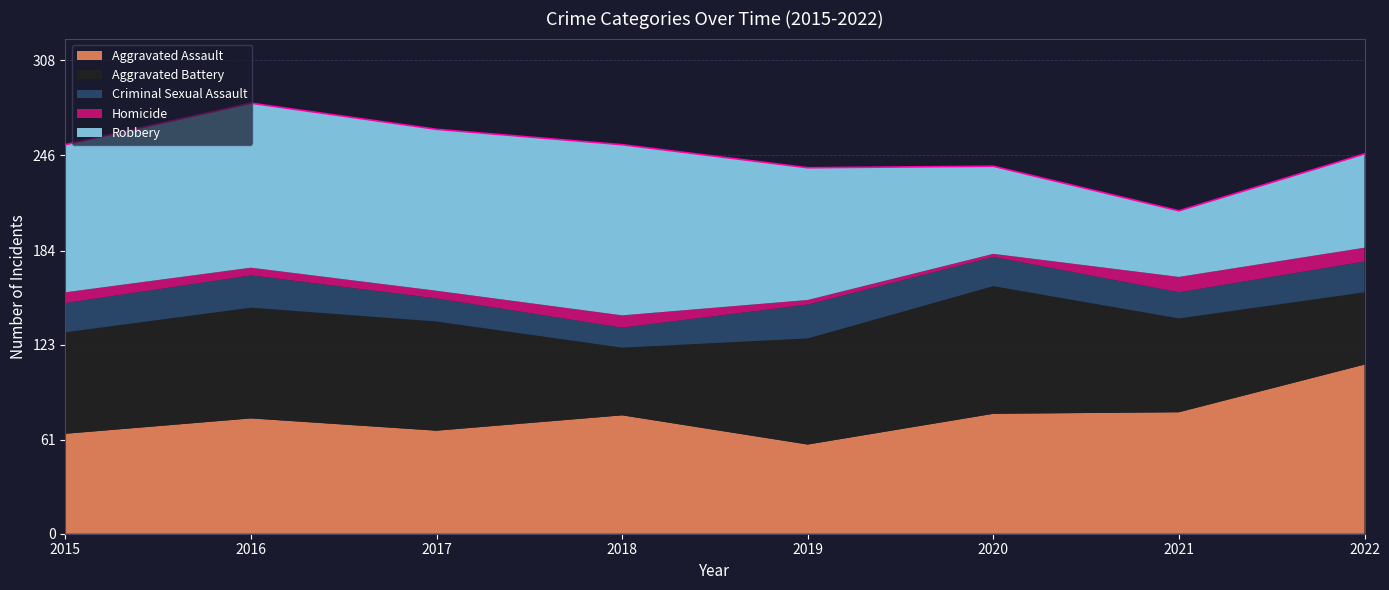

Which series has the largest range (max minus min)?

Robbery